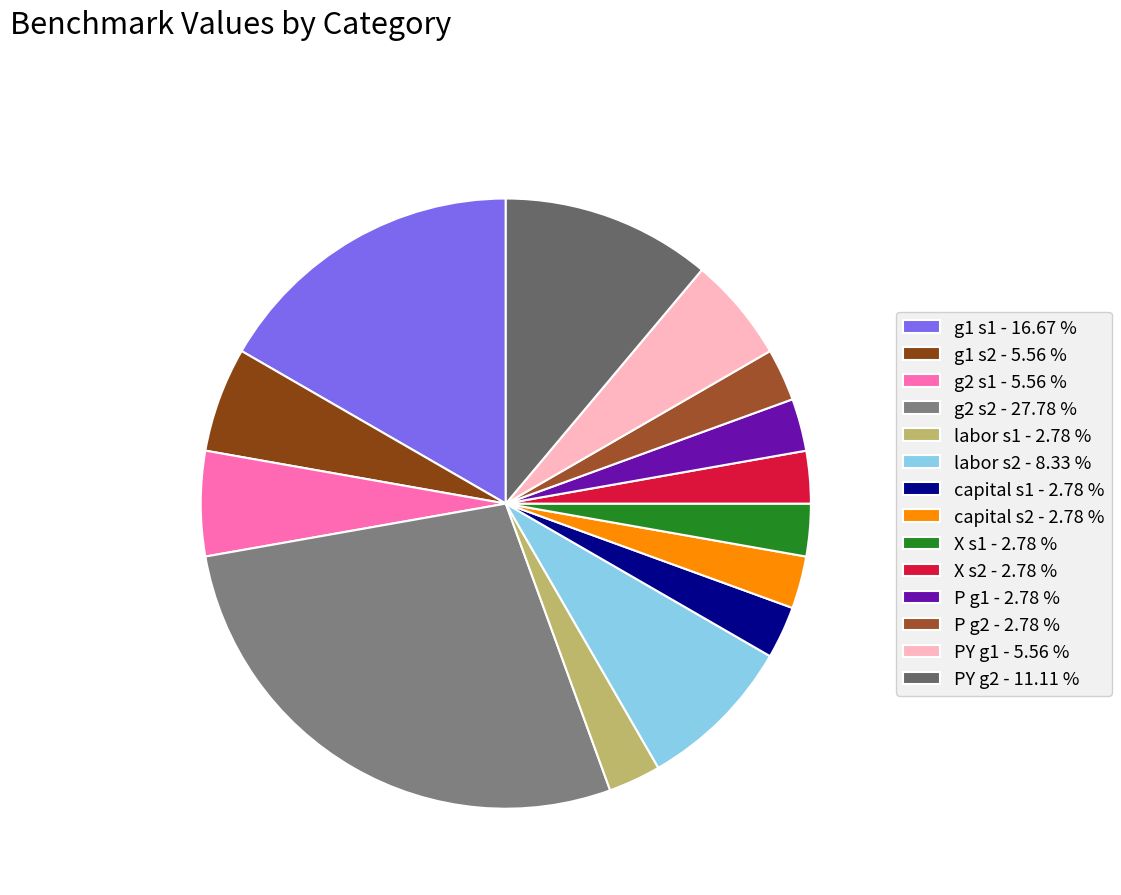

True or false: X s1 accounts for 3% of the total.

True